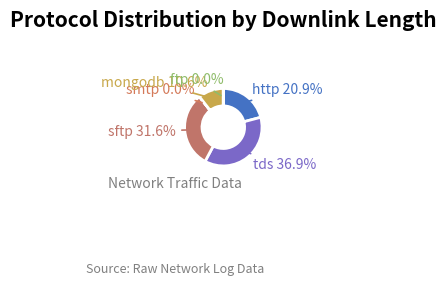

Does http represent more than half of the total?

No